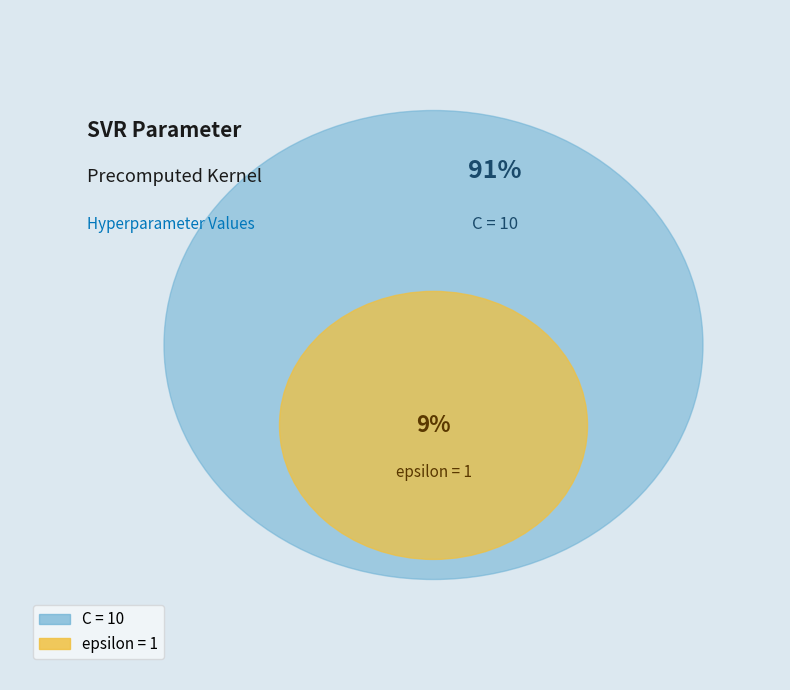

Count the number of slices in the pie.

2